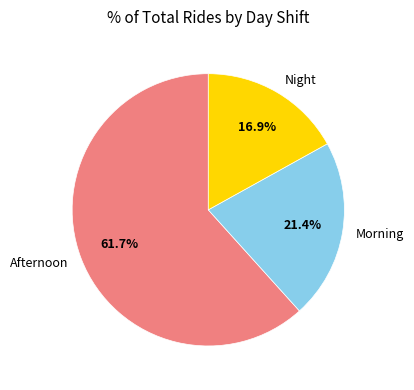

Which slice represents more than half of the pie?

Afternoon